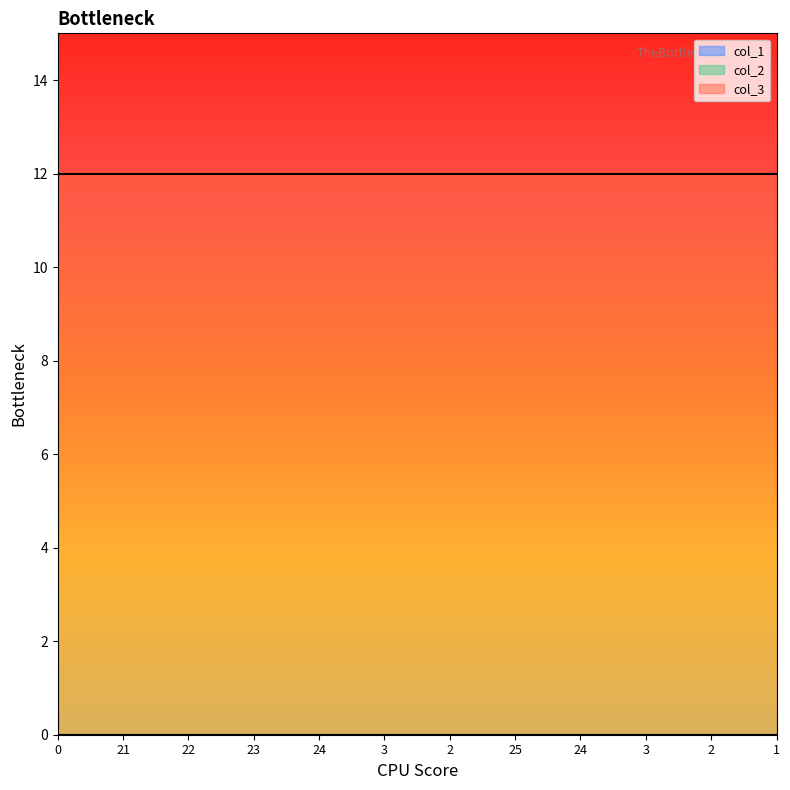

At how many categories does at least one series exceed 6?

12